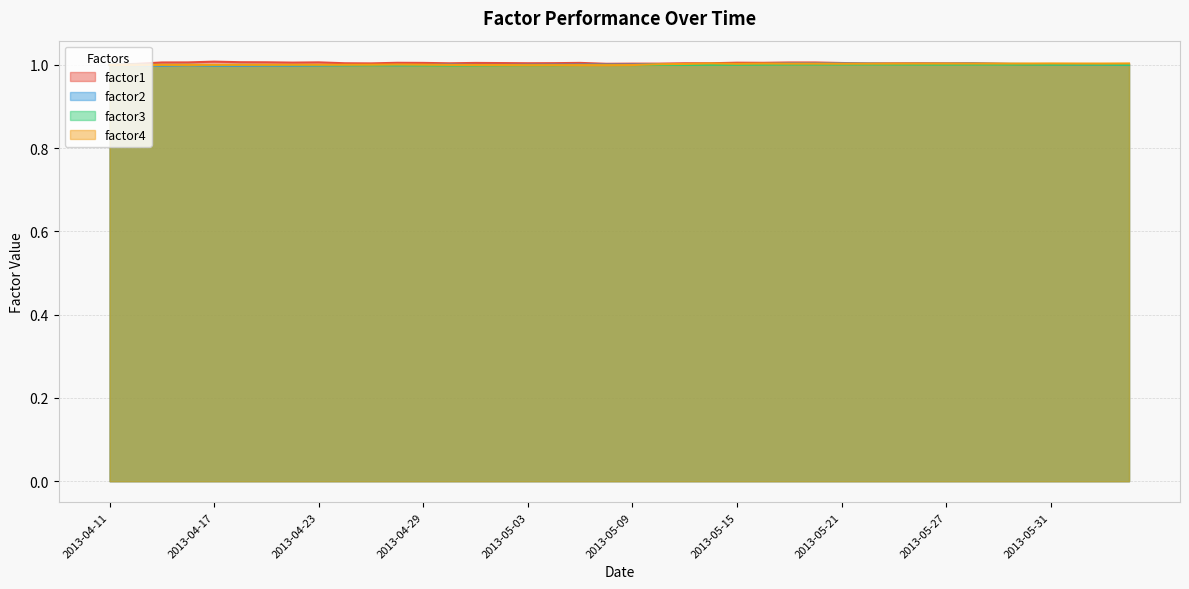

How many lines are shown in the chart?

4